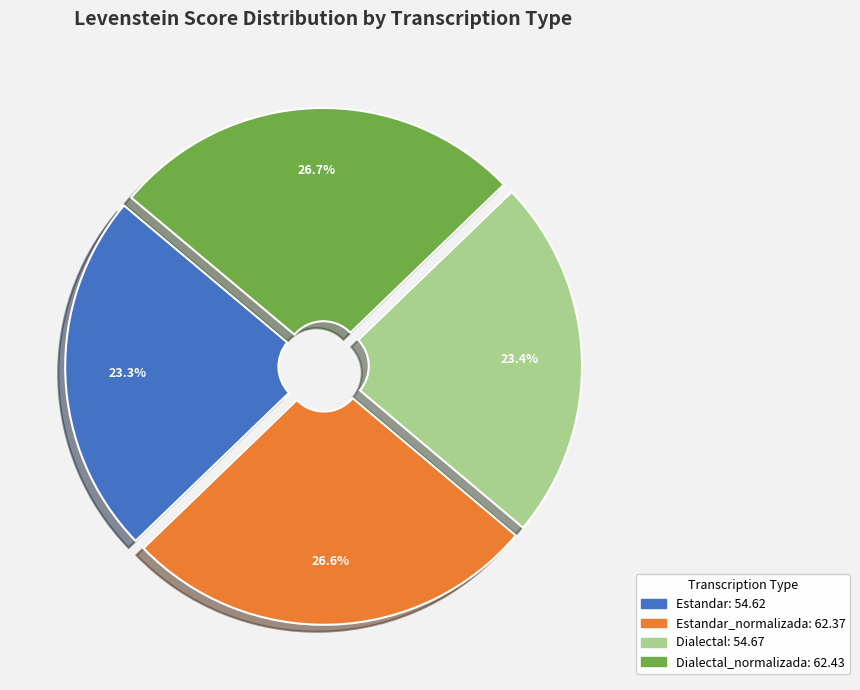

Does any single category account for the majority?

No